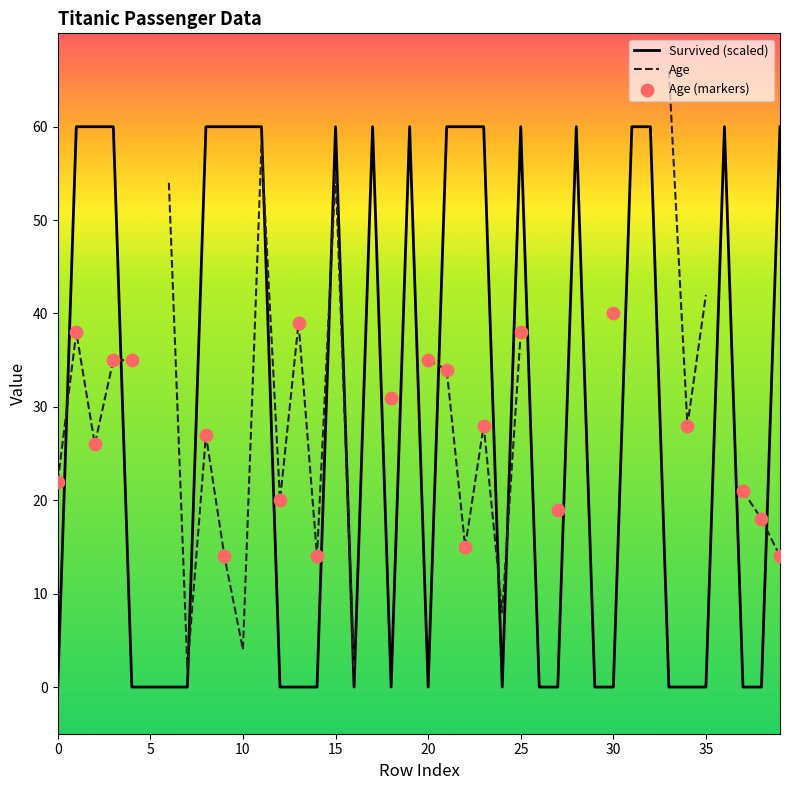

What is the change in value from 11 to 30?

-60